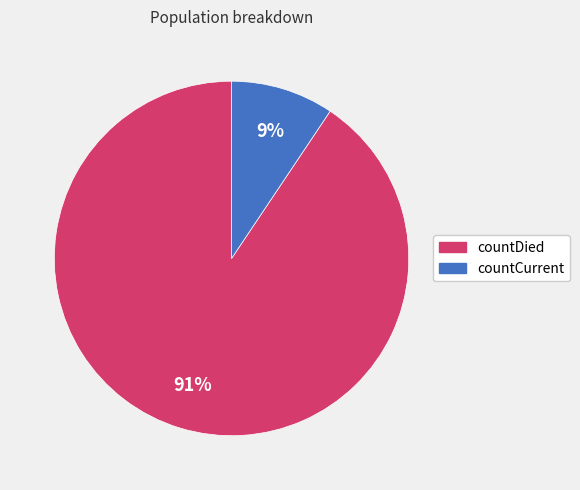

Combined, do countDied and countCurrent account for over 50%?

Yes